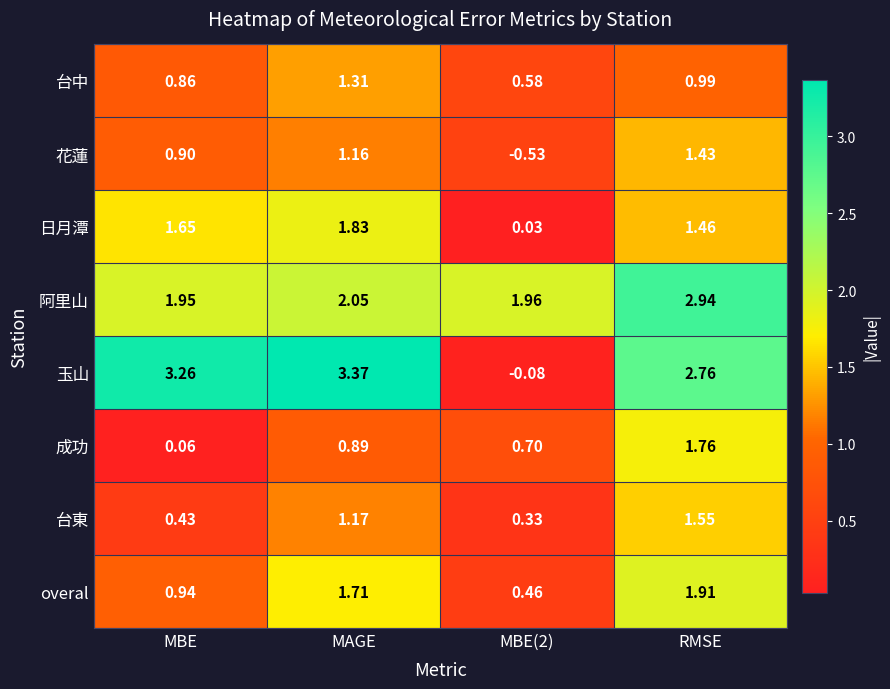

At RMSE, list the series in order from largest to smallest.

阿里山, 玉山, overal, 成功, 台東, 日月潭, 花蓮, 台中